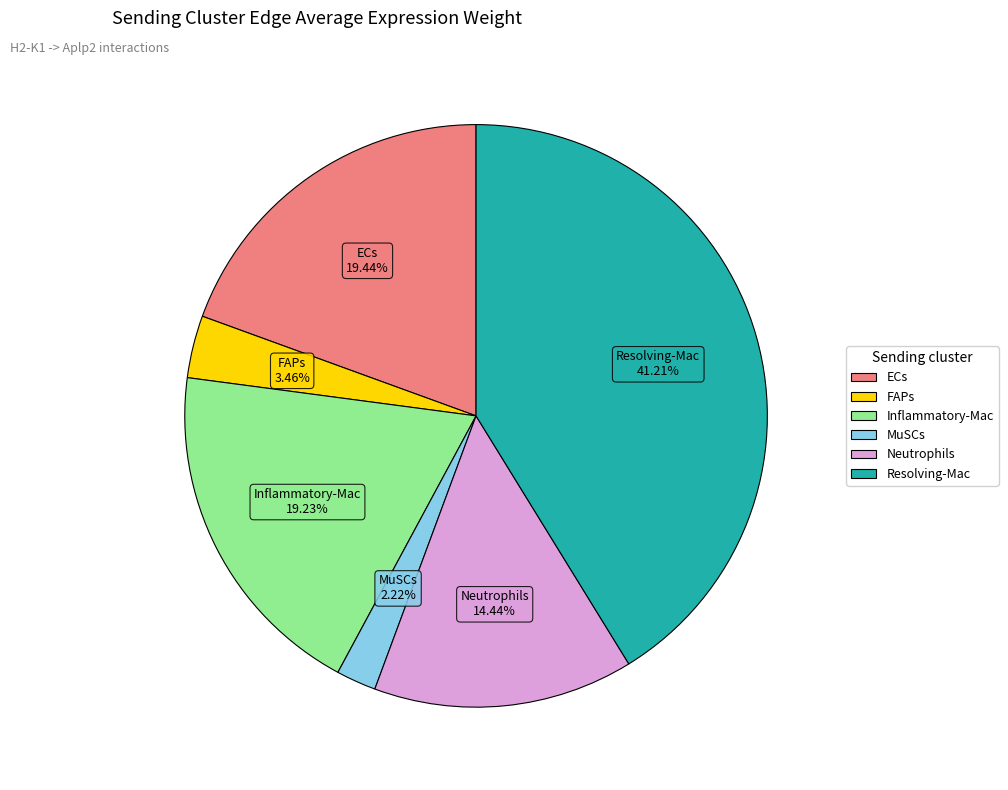

How many slices are in this pie chart?

6